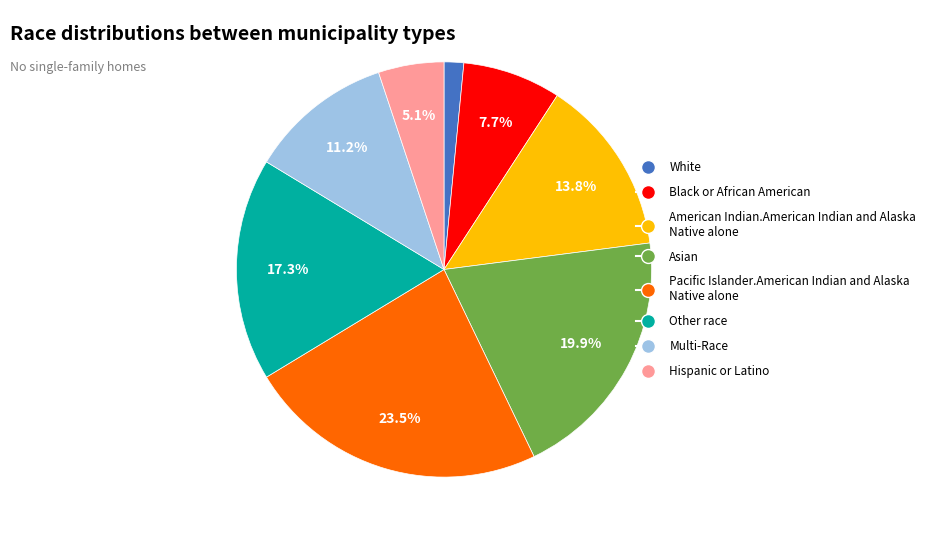

Approximately how many times larger is the value at American Indian.American Indian and Alaska Native alone compared to Pacific Islander.American Indian and Alaska Native alone?

0.6